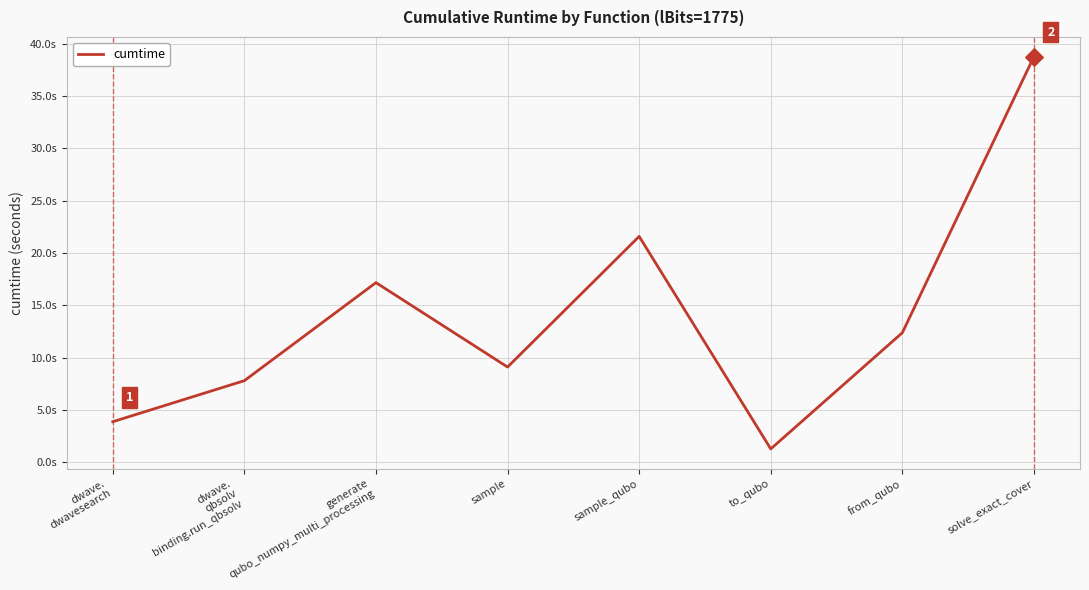

Approximately how many times larger is the value at to_qubo compared to sample?

0.1